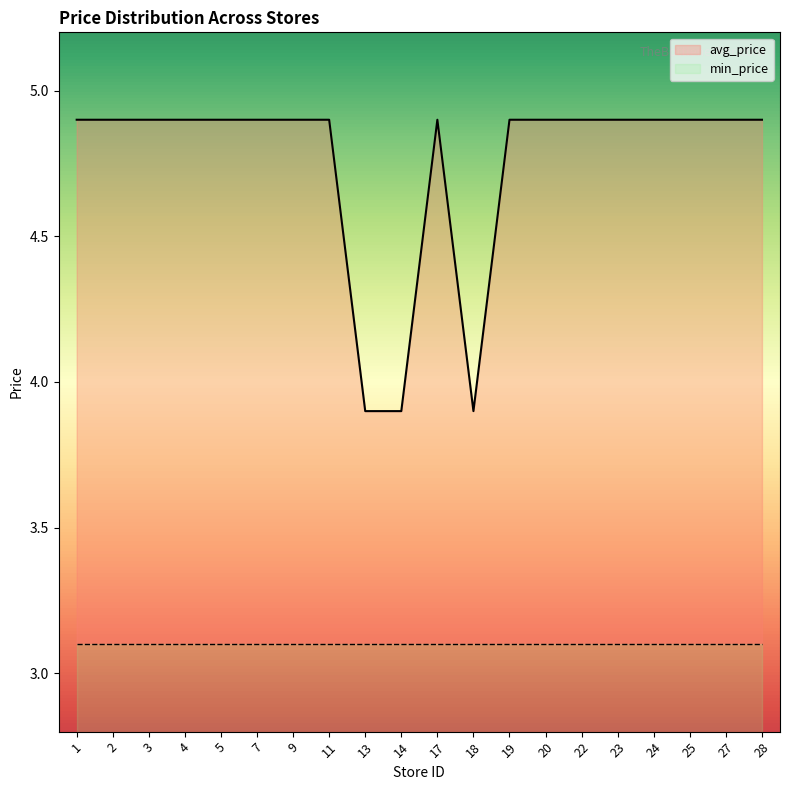

How many values are below 4?

3